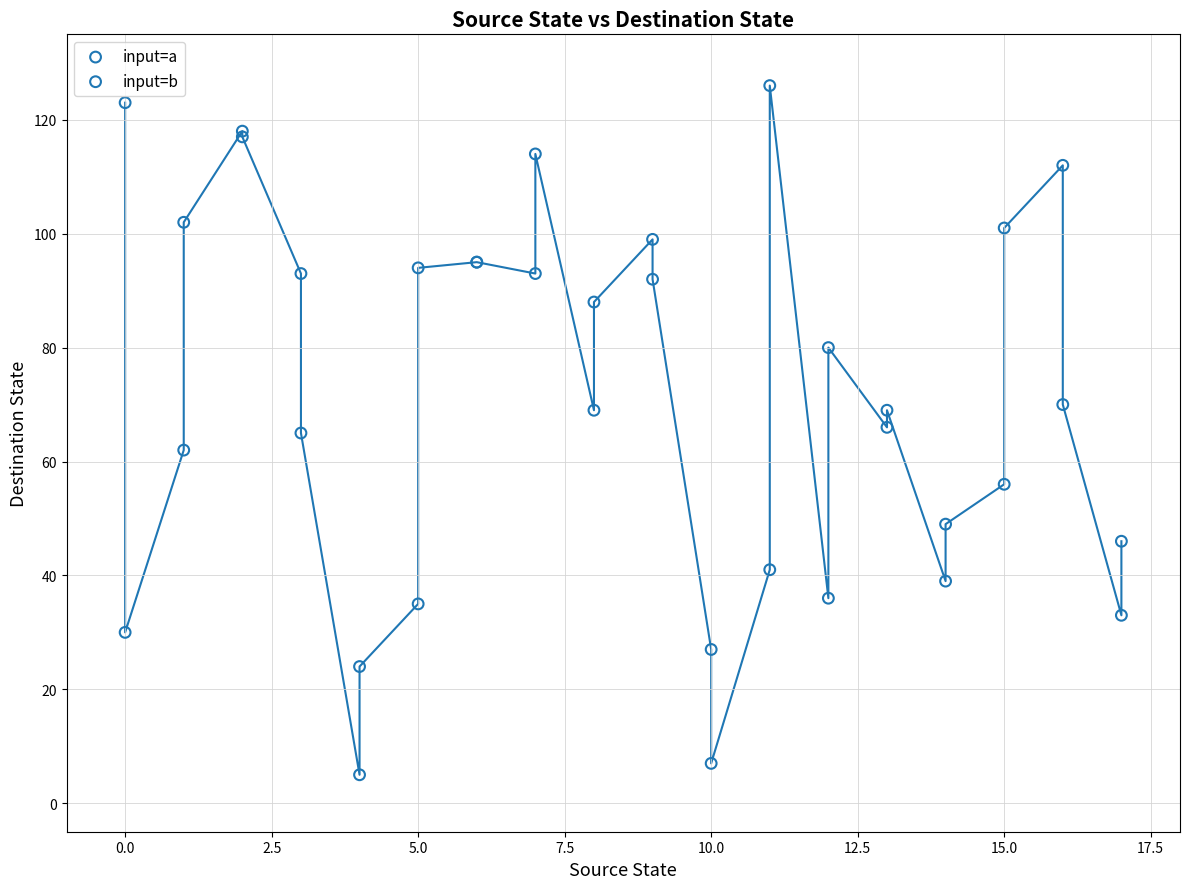

What are all the series names shown in the legend?

input=a, input=b